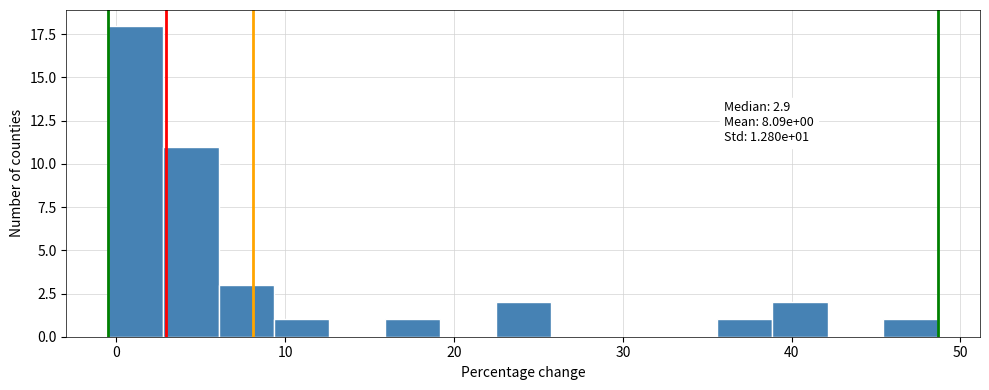

Around what value on the x-axis is the tallest bar? Give the approximate position of its centre, as read against the axis.

1